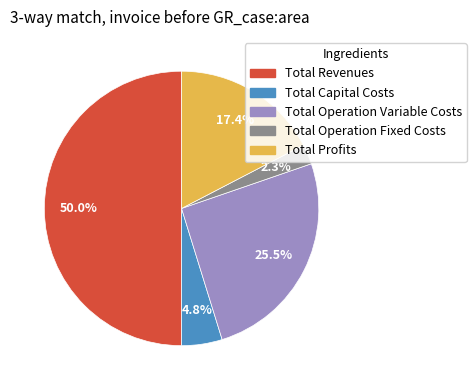

Does Total Operation Fixed Costs account for over 50% of the chart?

No